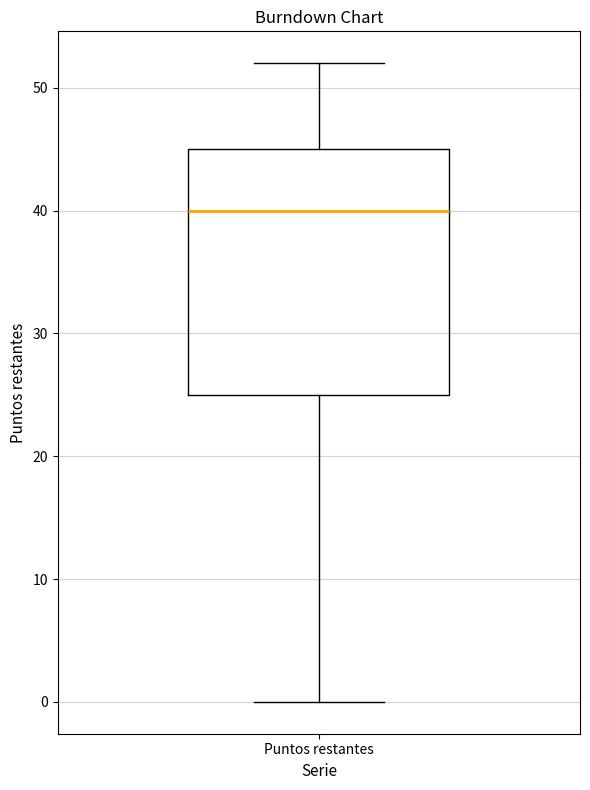

Read this box plot against the y-axis: the position of the median line, the range covered by the box, and the ends of both whiskers. The values are not printed on the chart, so give them approximately, as read against the axis.

median 40, box 25 to 45, whiskers 0 to 52